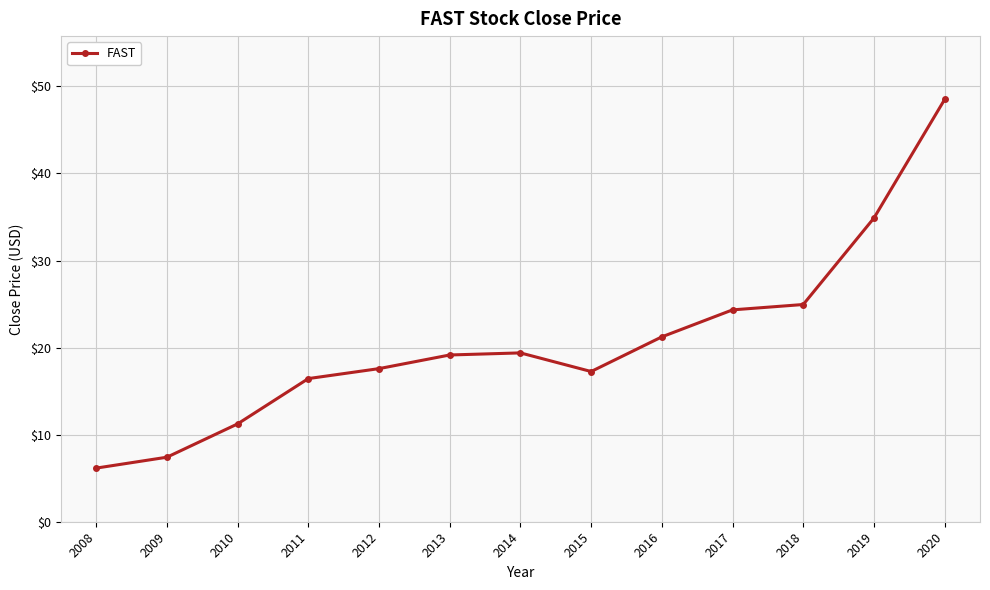

Which has a higher value, 2019 or 2020?

2020